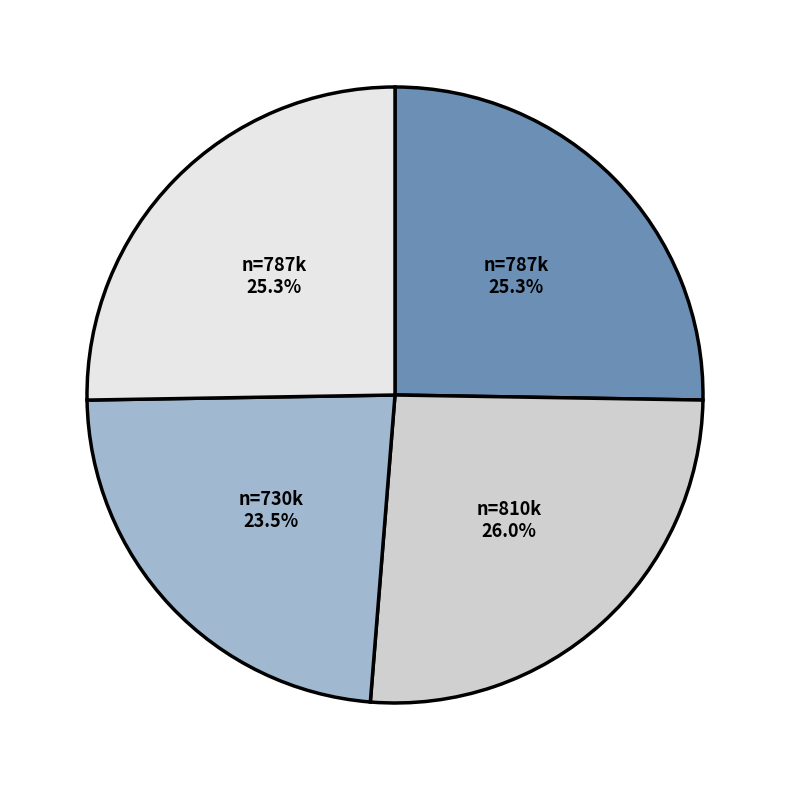

Does any single category account for the majority?

No